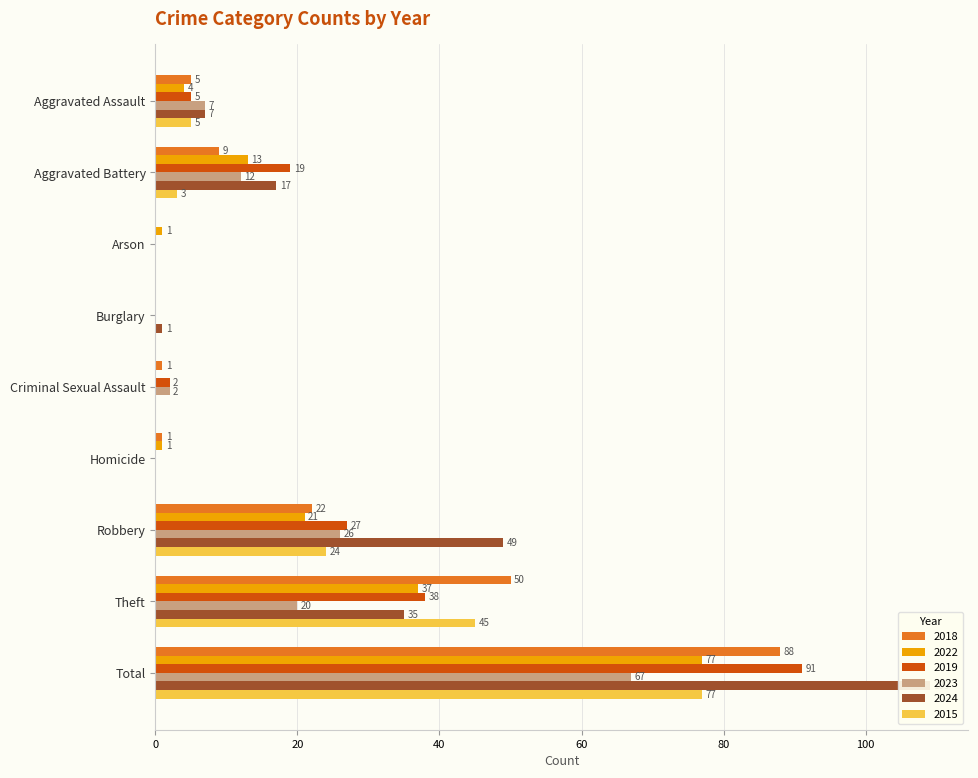

How many data points in 2024 are less than 7?

4